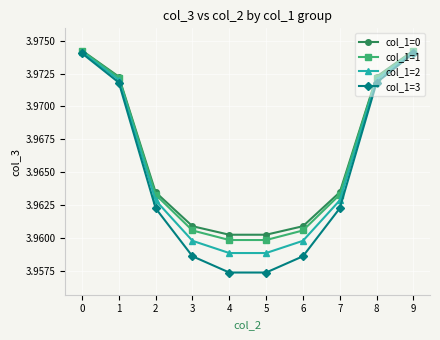

Count the col_1=2 values in the range 3 to 4.

10